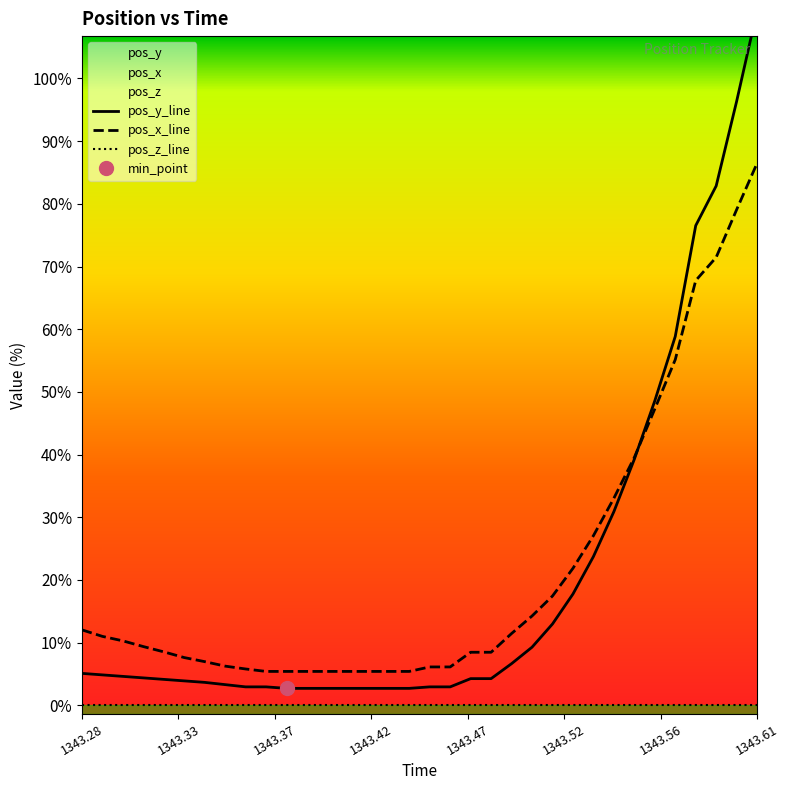

How many times do pos_y and pos_x cross each other?

1